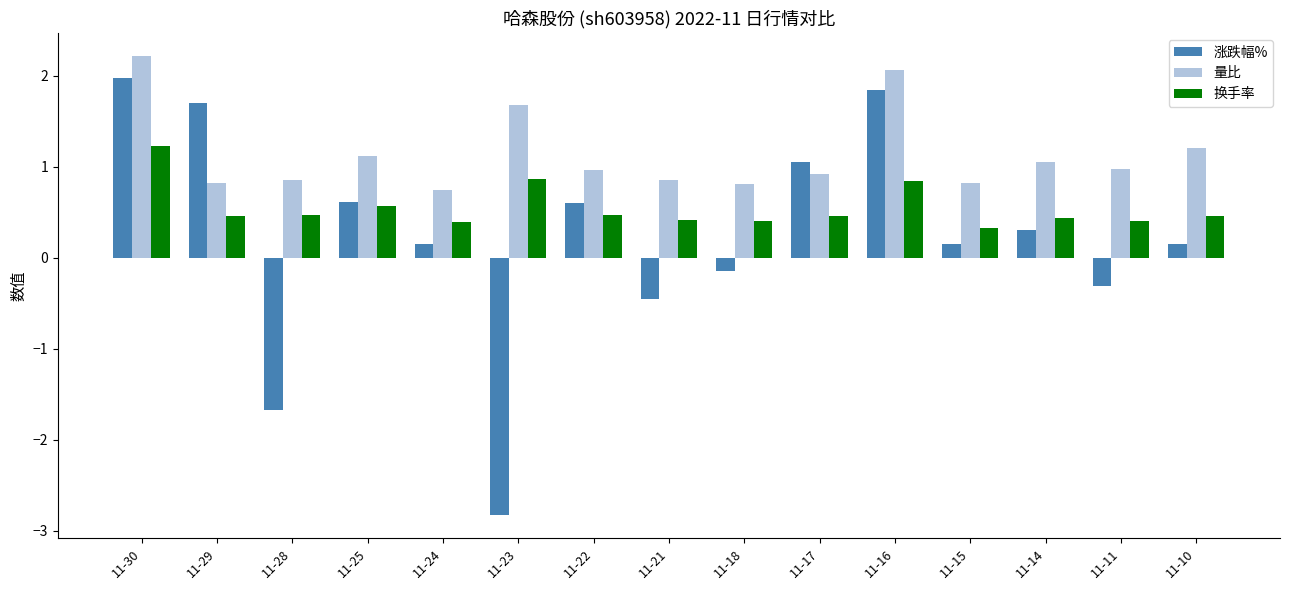

At which category is the sum across all series the highest?

11-30